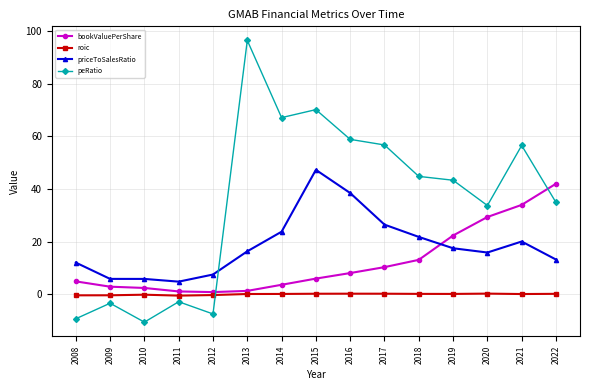

Where is the first local maximum for peRatio?

2009